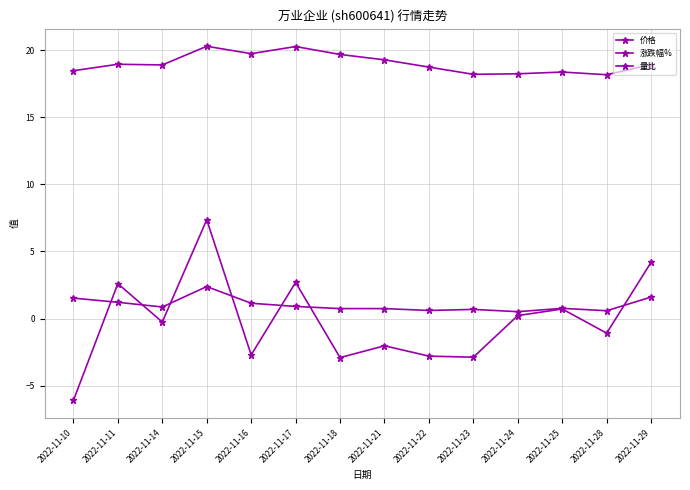

True or false: 价格 has more than 1 points higher than both neighbors.

True